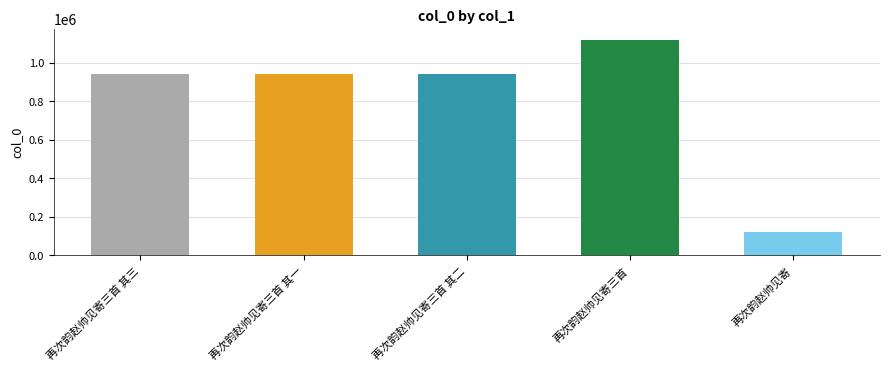

What is the value of the 5th bar from the left?

121628